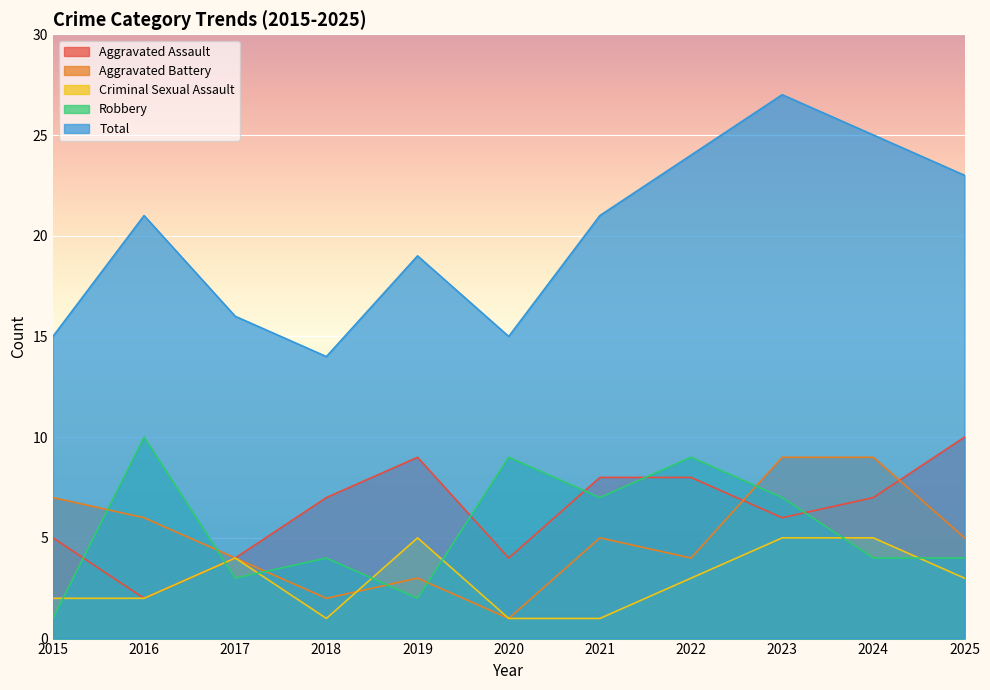

What is the value of the Robbery point at the 11th from the left?

4